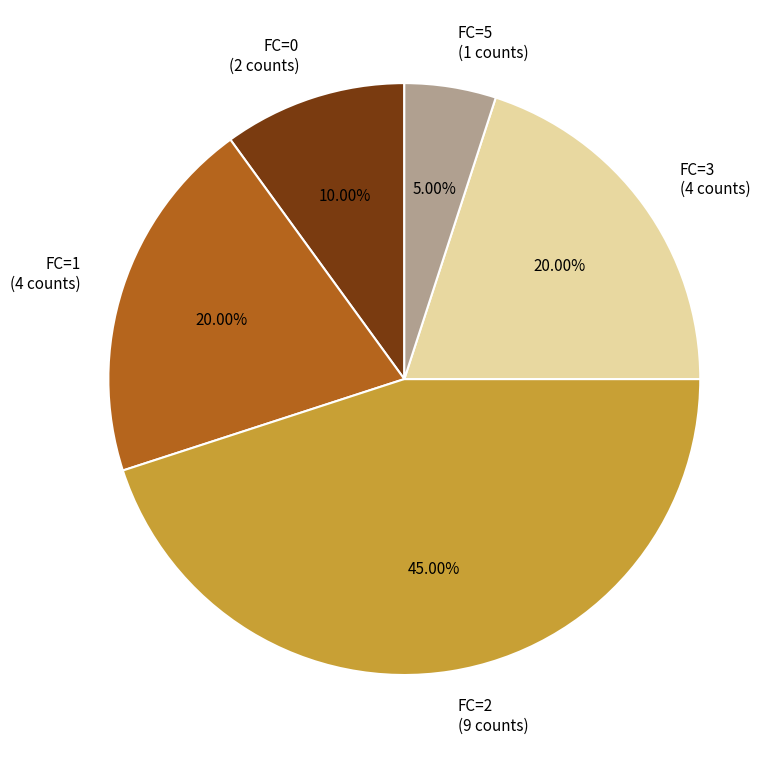

To the nearest percent, what is the combined percentage of FC=1 and FC=2?

65%